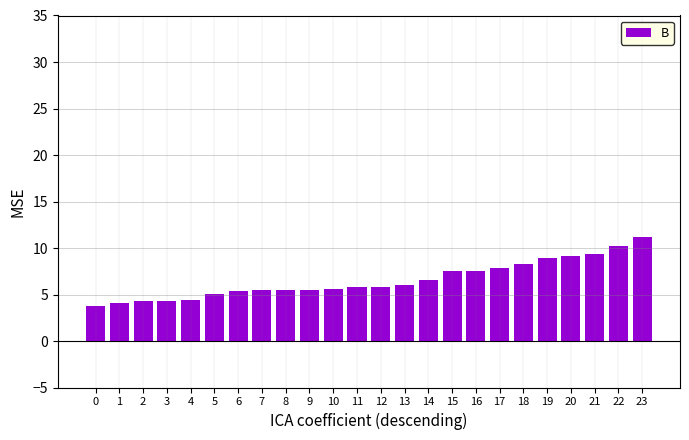

What is the difference between the maximum and minimum values?

7.4